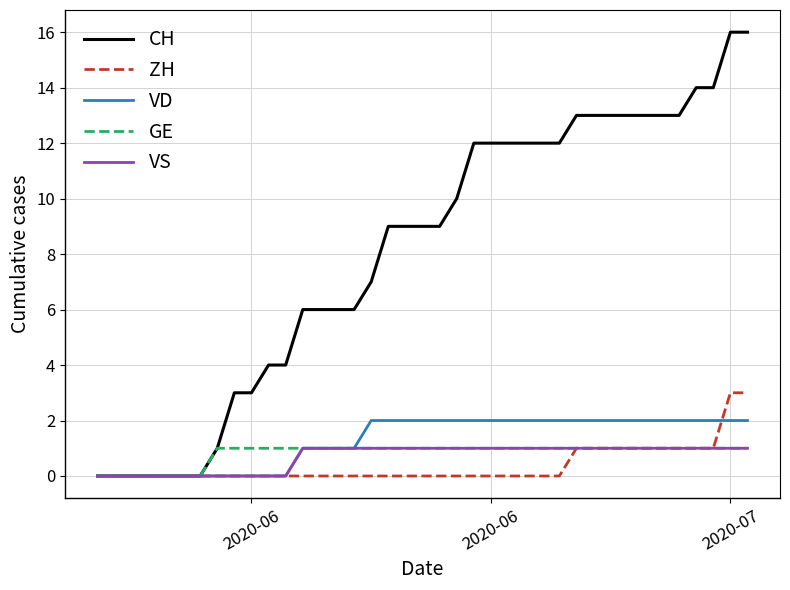

Which series has the largest total across all categories?

CH